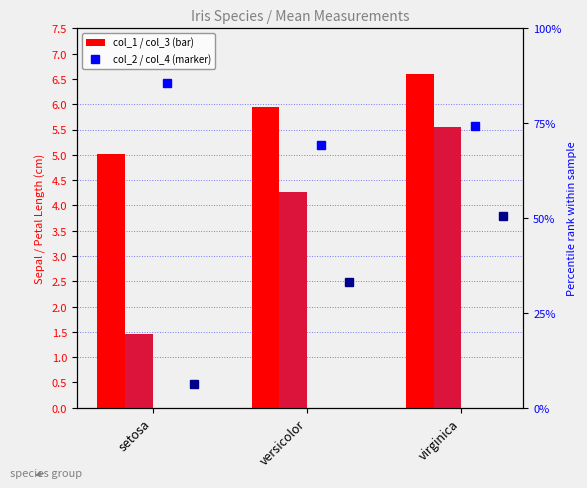

Which series has the largest total across all categories?

col_1 (sepal length)